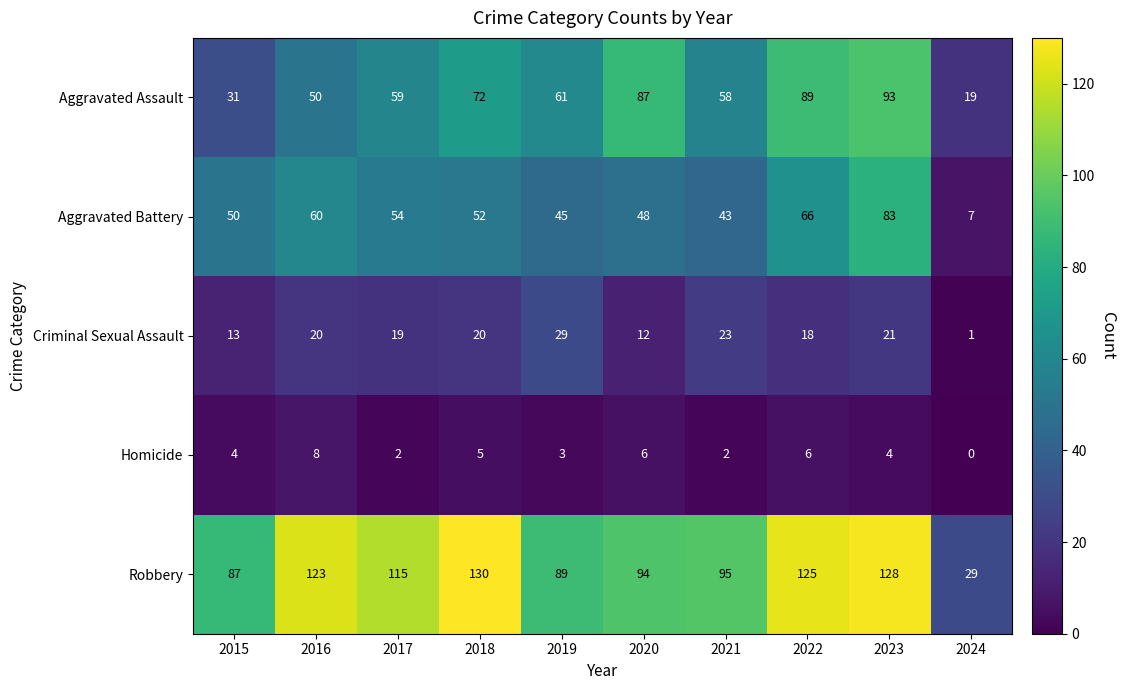

What value does the Aggravated Assault series have at 2022, to the nearest 10?

90